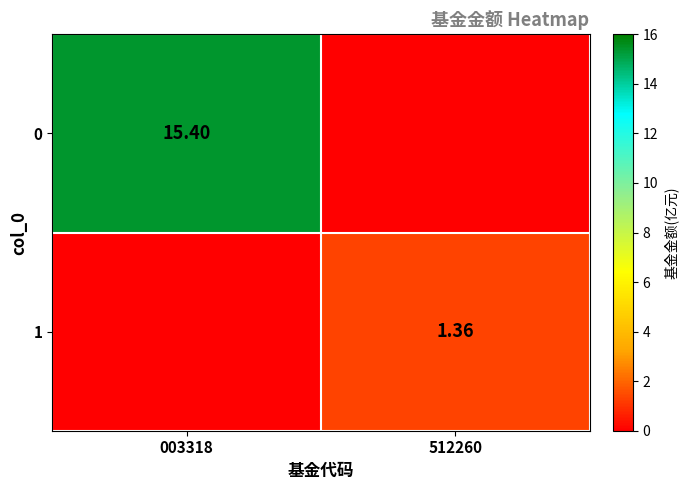

Is the value of 1 at 512260 greater than the value of 0 at 003318?

No